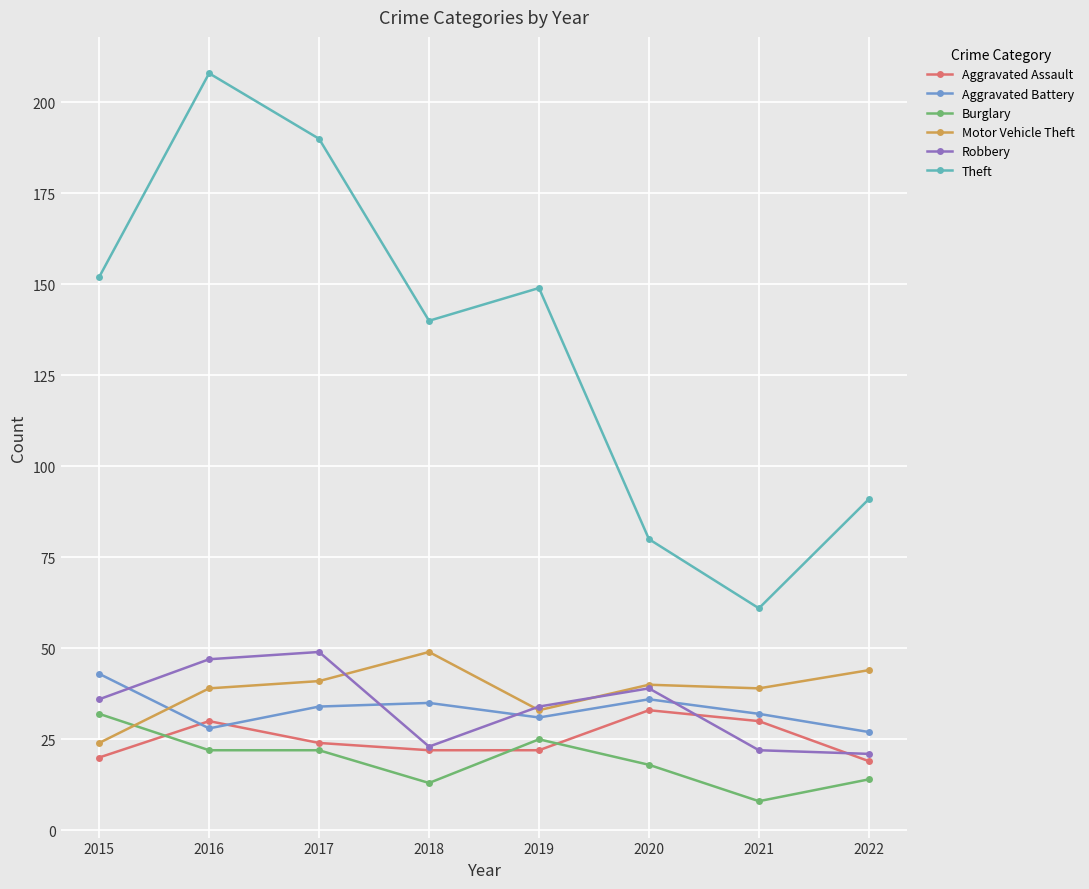

How many data points does each series have?

8